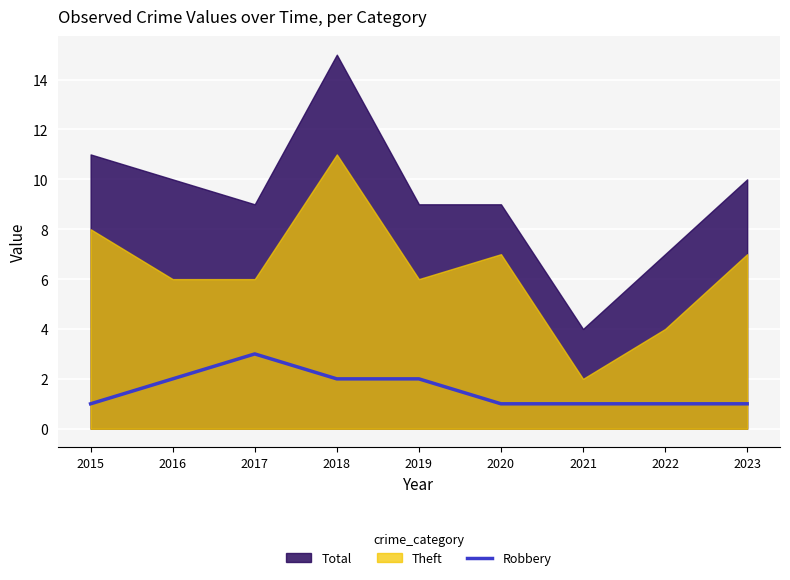

Which category has the lowest value across all series?

2015